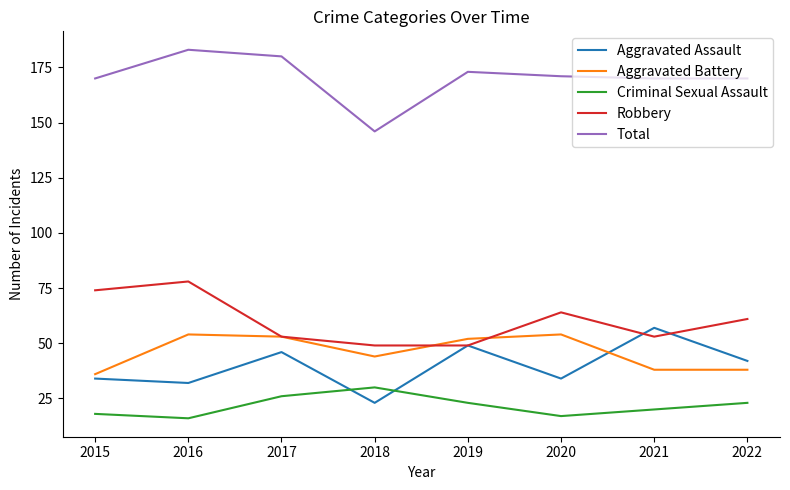

In Criminal Sexual Assault, how many points are higher than both neighbors (excluding endpoints)?

1